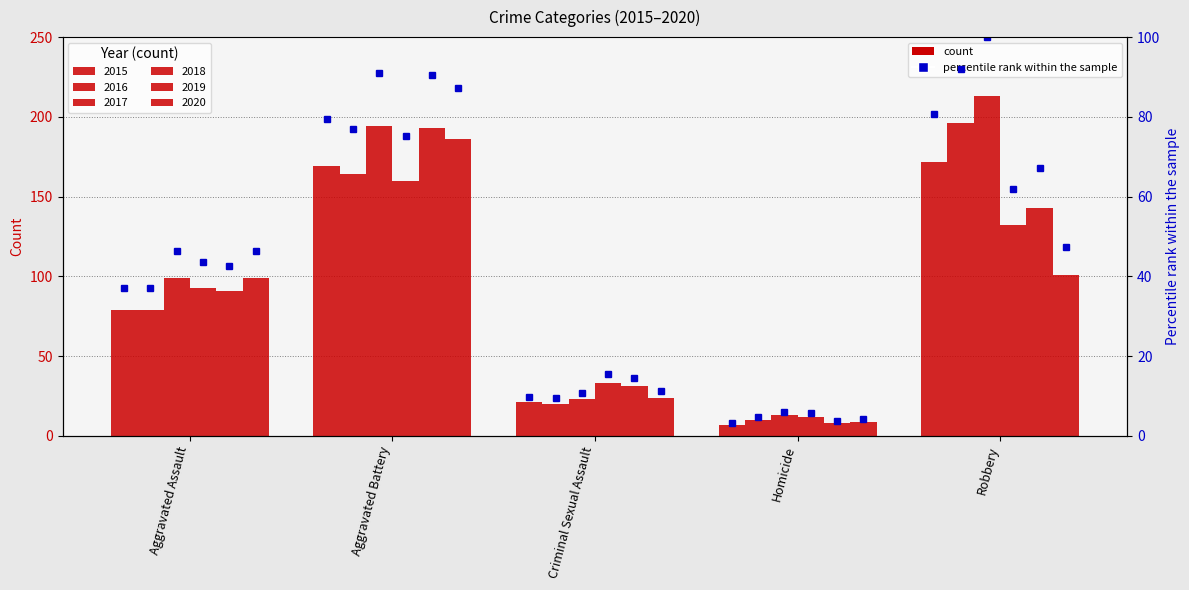

The 2019 pct series shows 90.6 at Aggravated Battery. True or false?

True